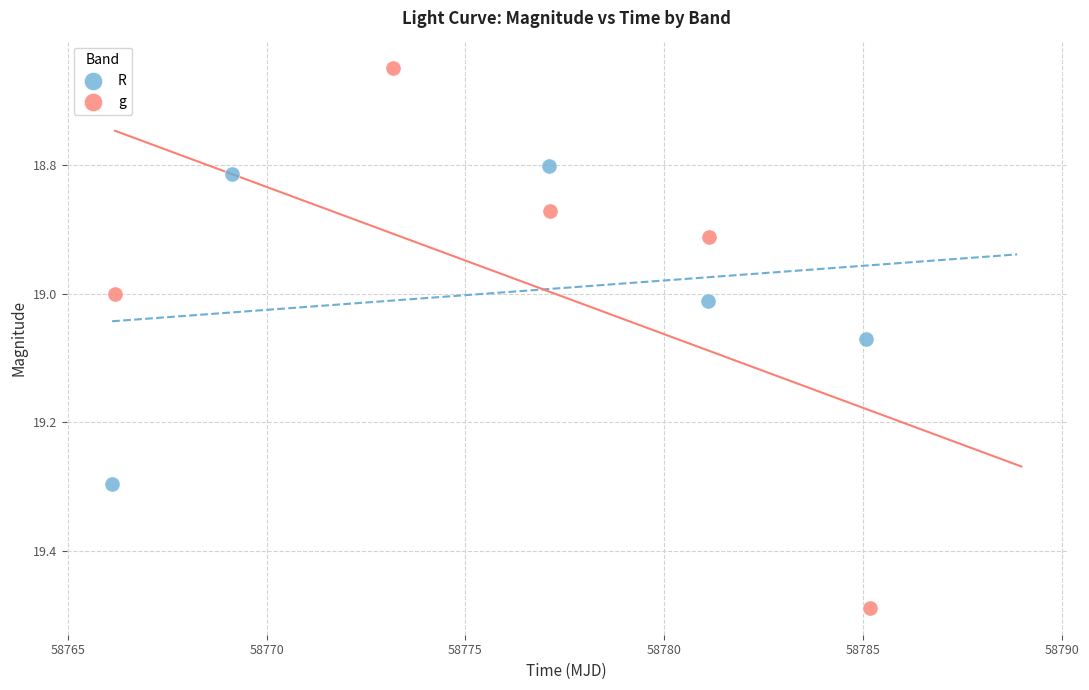

Which series has the largest Y range (max minus min)?

g